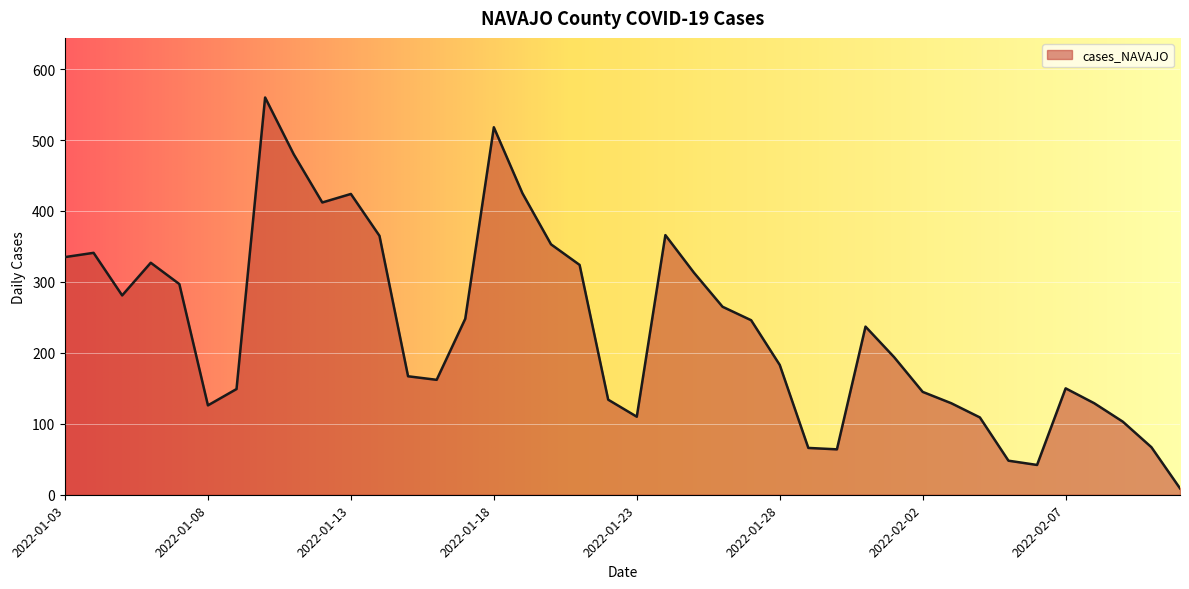

What is the difference between the maximum and minimum values?

551